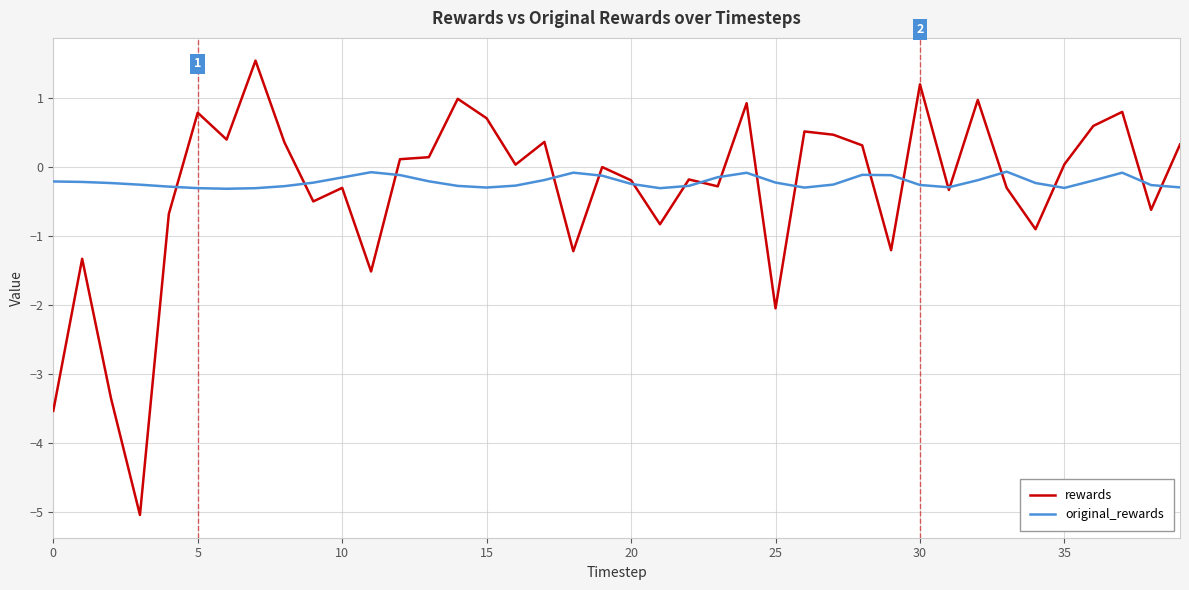

What are all the series names shown in the legend?

rewards, original_rewards